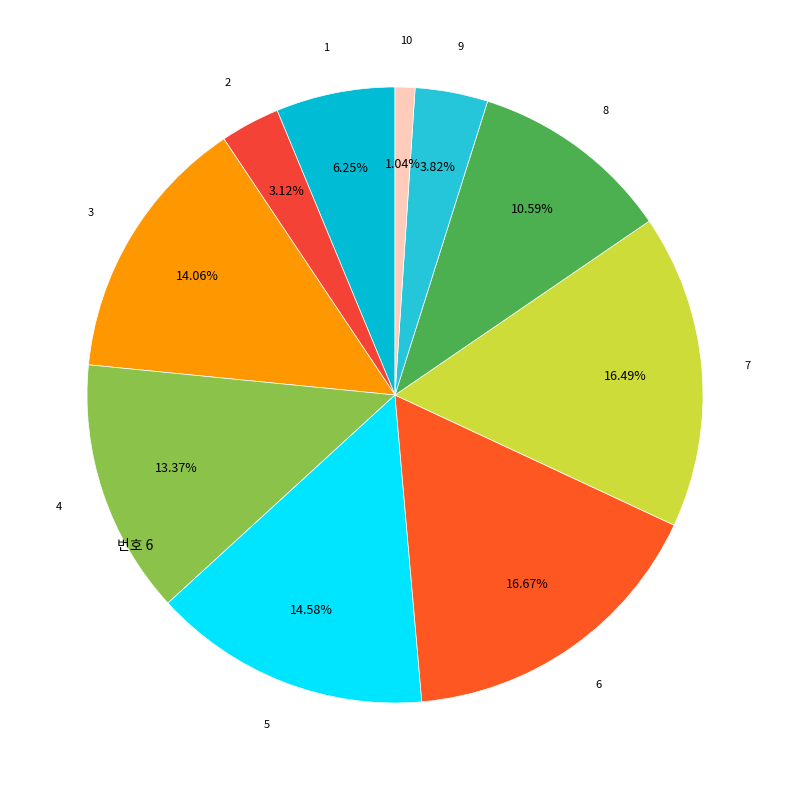

Is there any slice that represents more than half of the pie?

No